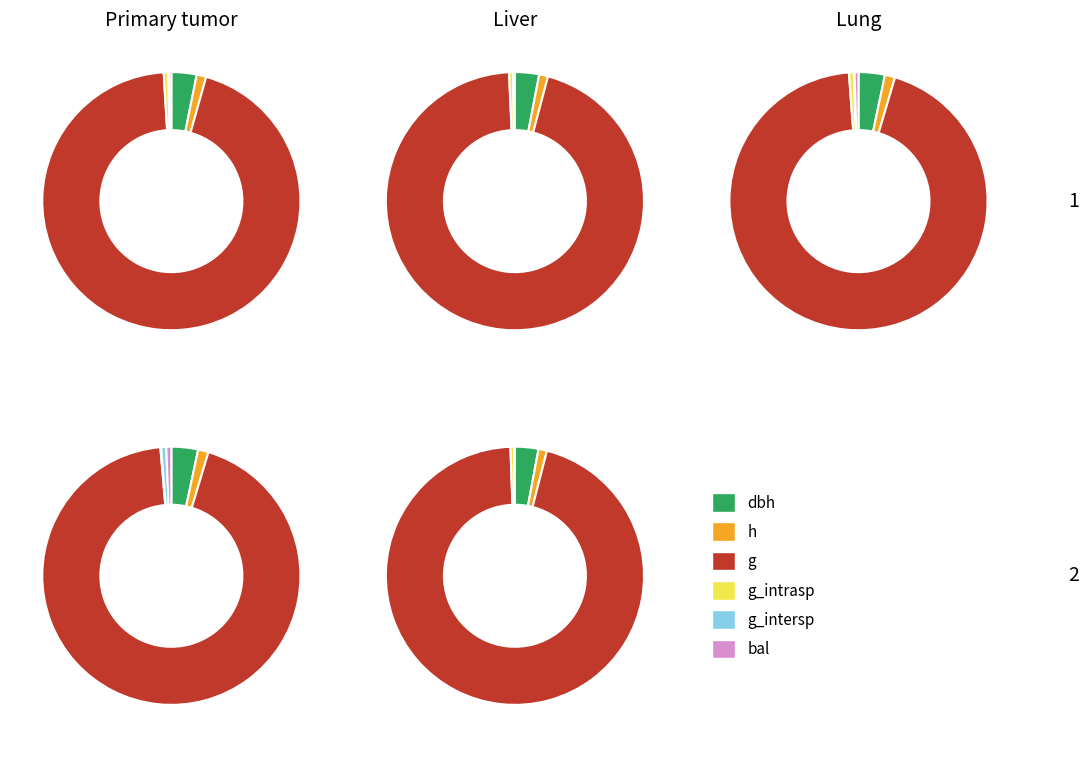

To the nearest percent, what is the difference between the bal and h slice percentages?

1%